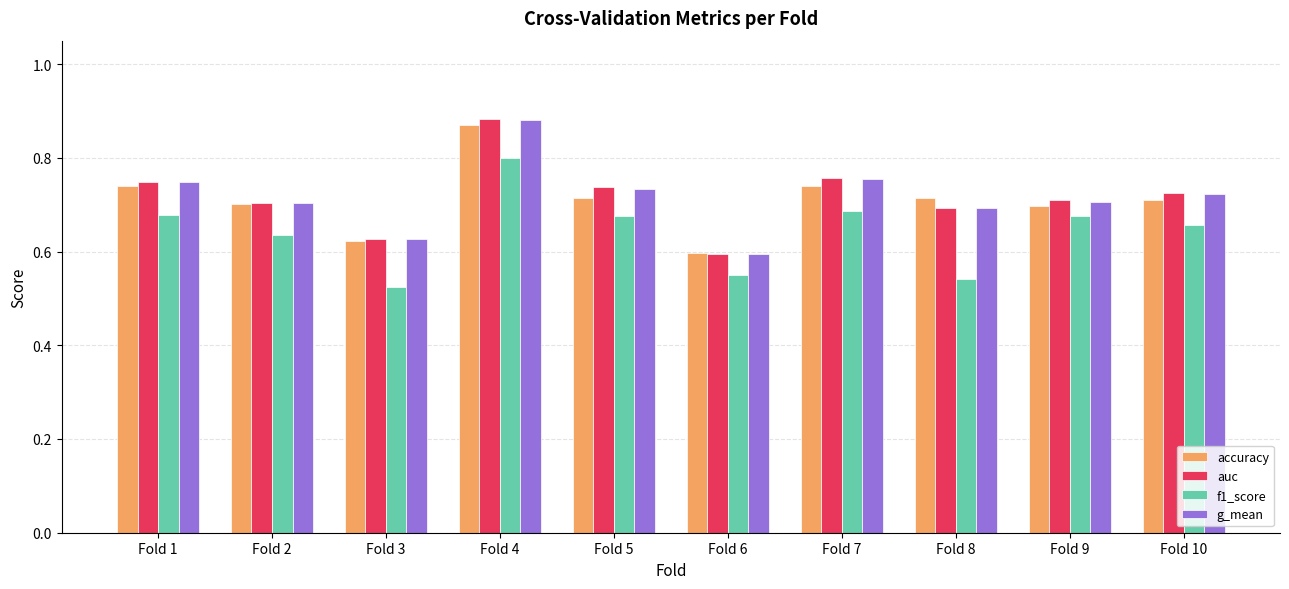

What is the difference between the maximum and minimum values in the f1_score series?

0.3